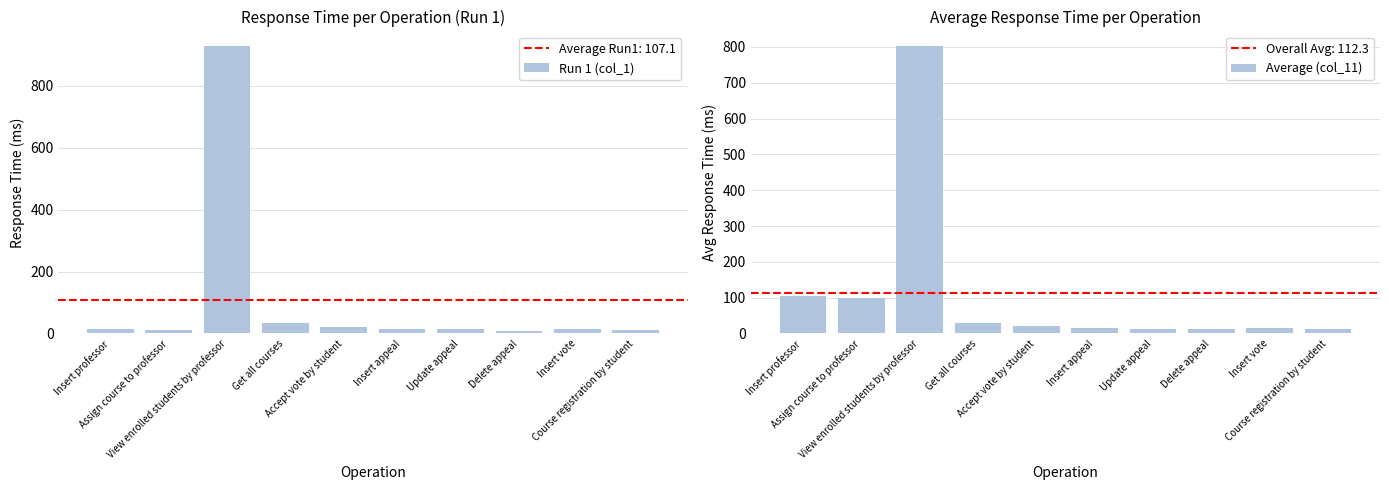

What is the difference between the Run 1 (col_1) values at Insert appeal and Get all courses?

21